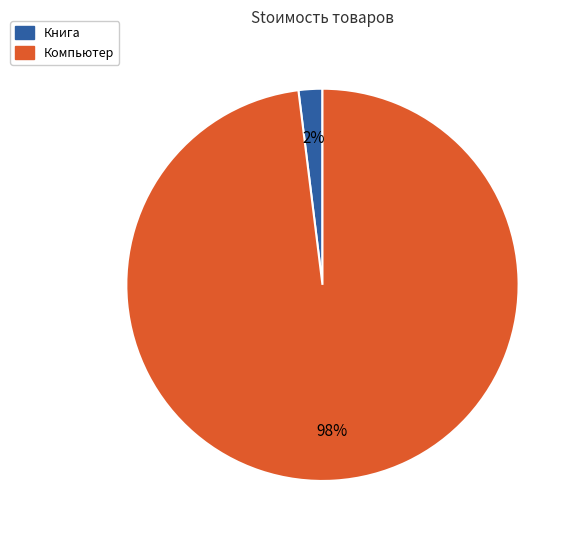

Is there a majority slice in this chart?

Yes